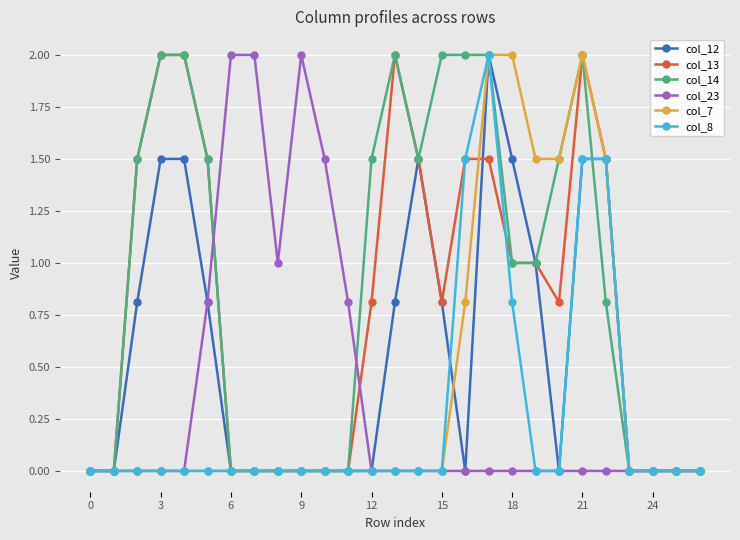

True or false: col_7 has more than 0 interior local peaks.

True